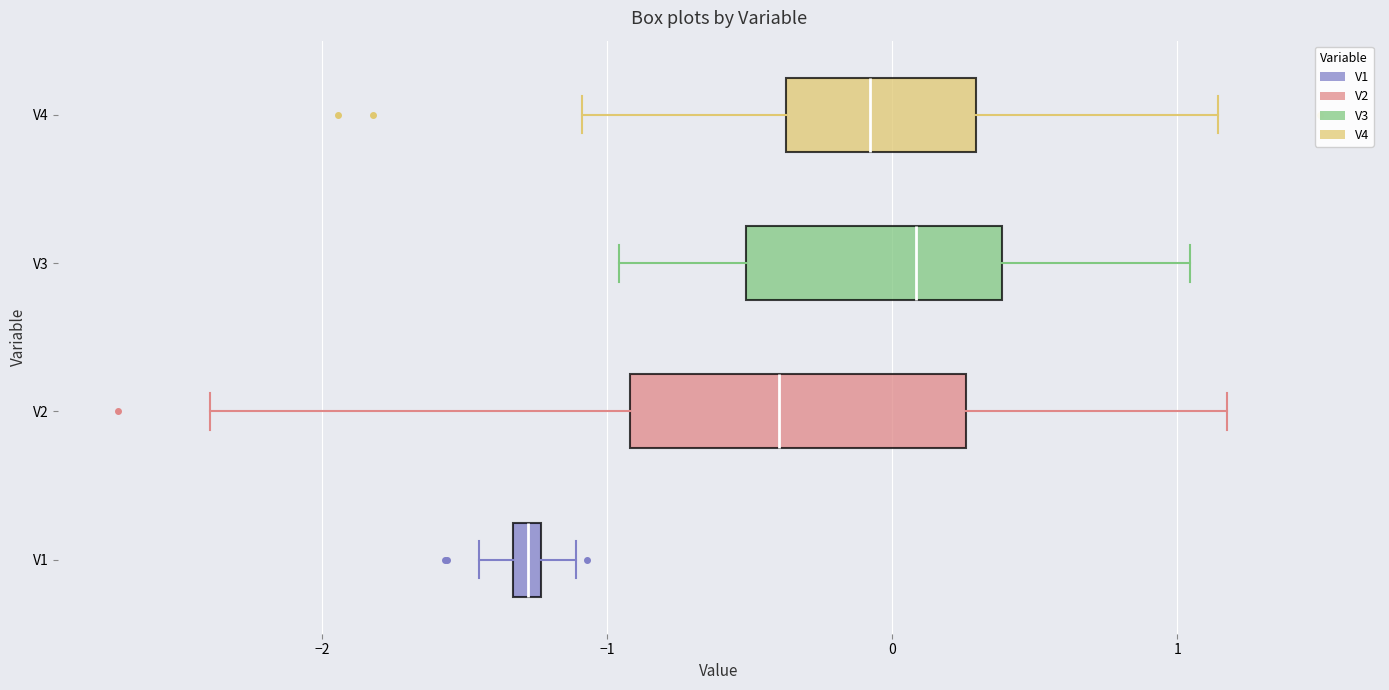

Which box has the furthest to the right median line?

V3